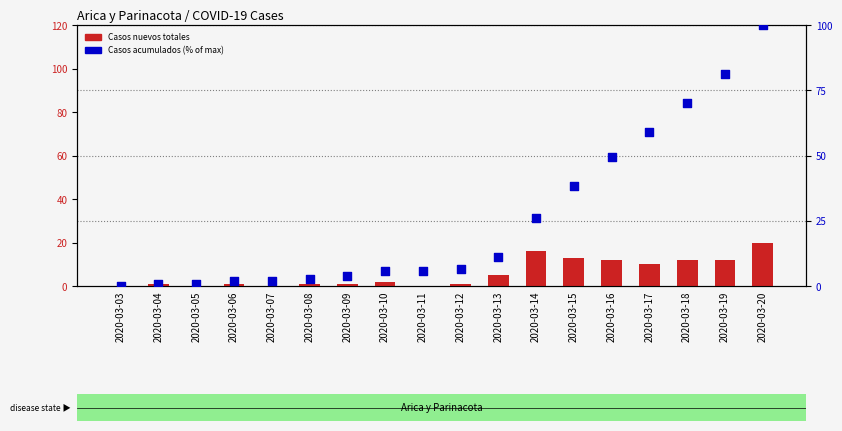

What are all the series names shown in the legend?

Casos nuevos totales, Casos acumulados (% of max)